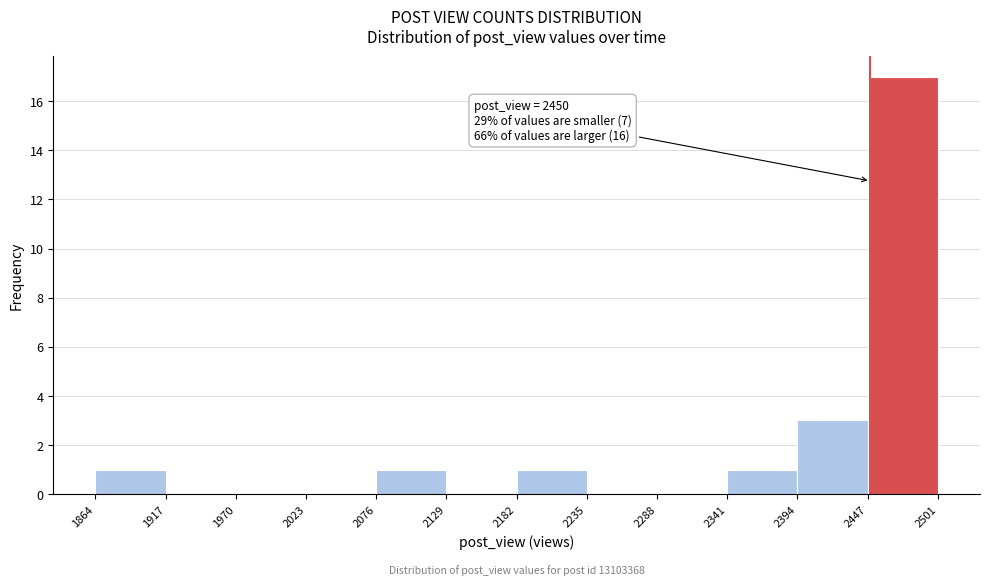

Which range on the x-axis has the tallest bar?

2447 to 2501